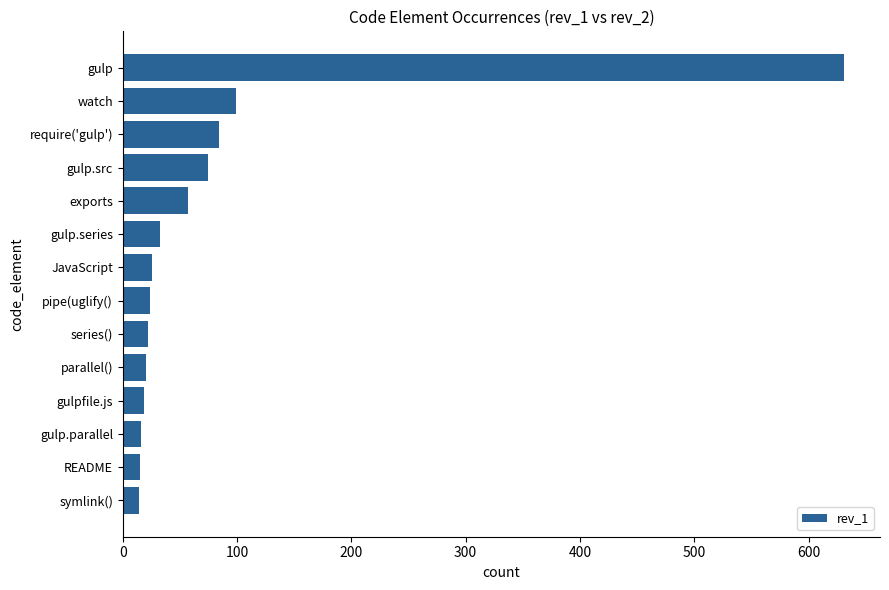

What is the difference between the values at exports and parallel()?

37